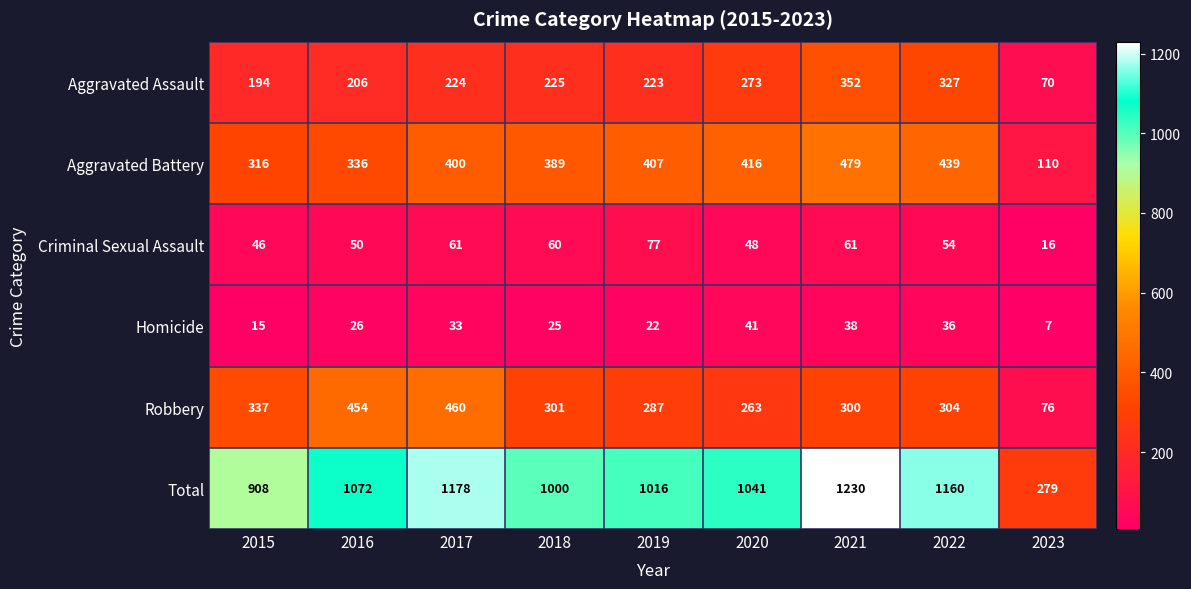

What is the minimum value shown in the chart?

7